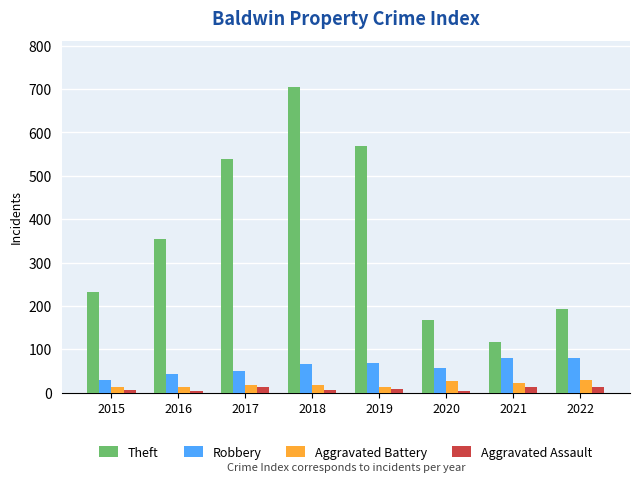

The Theft series shows 194 at 2022. True or false?

True